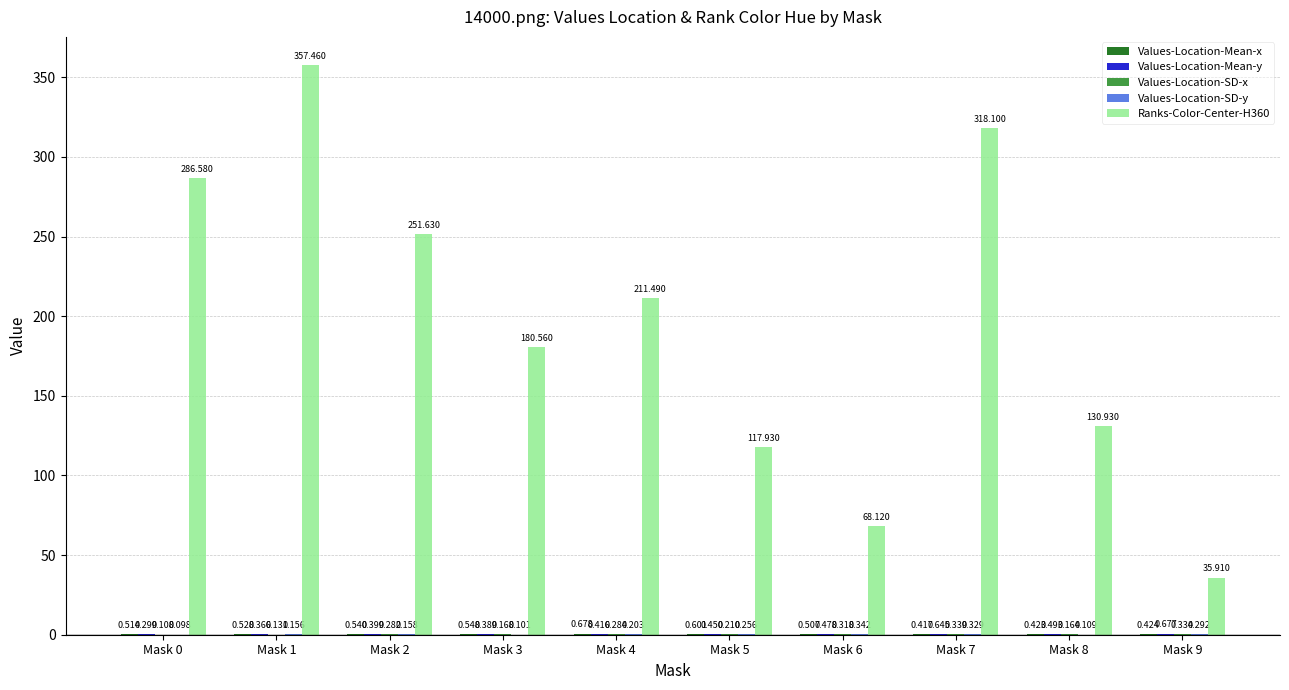

At which label is Values-Location-Mean-y closest to 0?

Mask 0